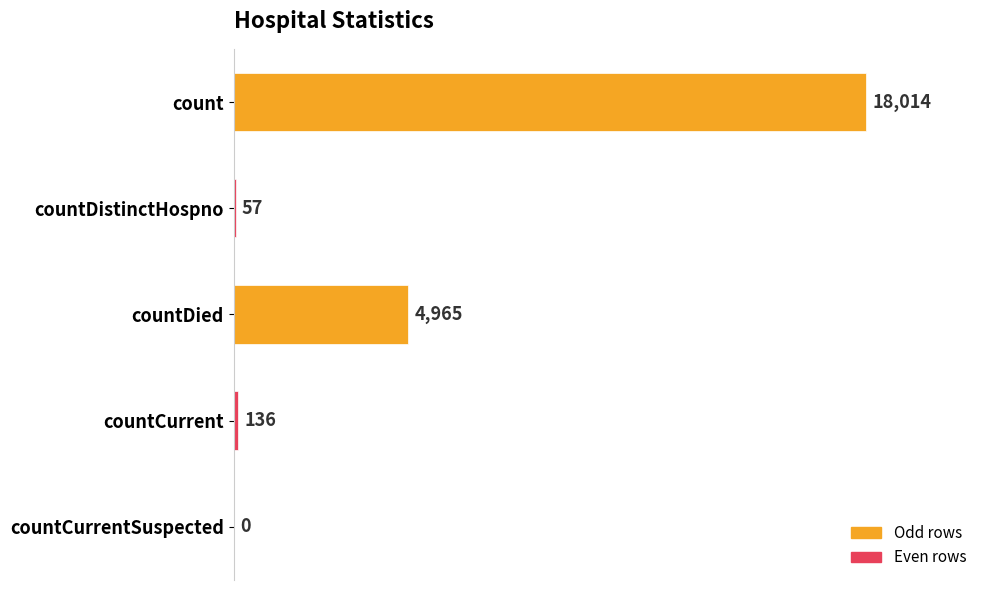

Which has a higher value, countCurrent or count?

count